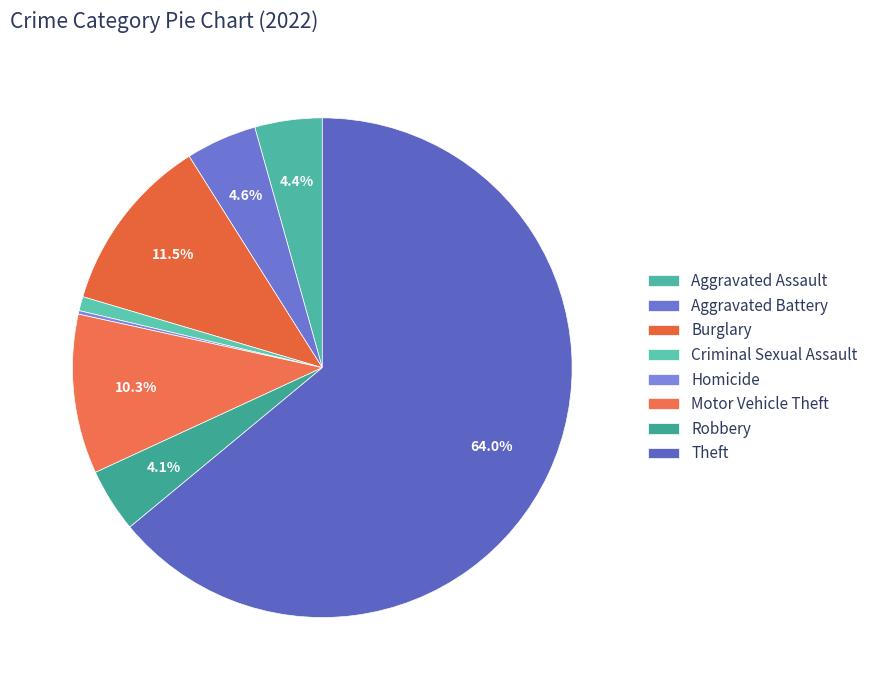

What percentage is the Theft slice, to the nearest percent?

64%